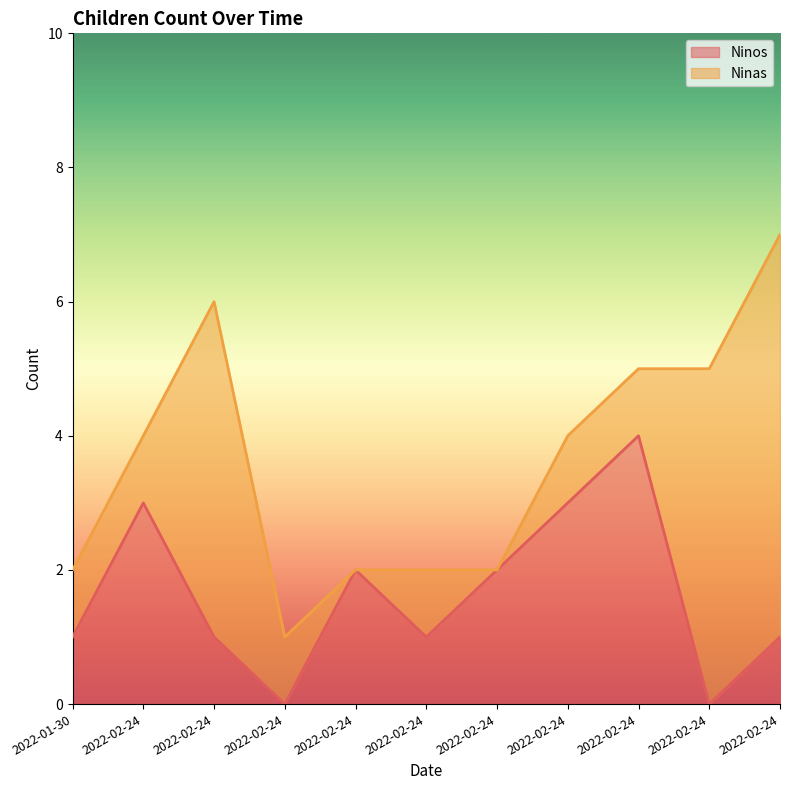

At which label is the value closest to 2?

2022-02-24